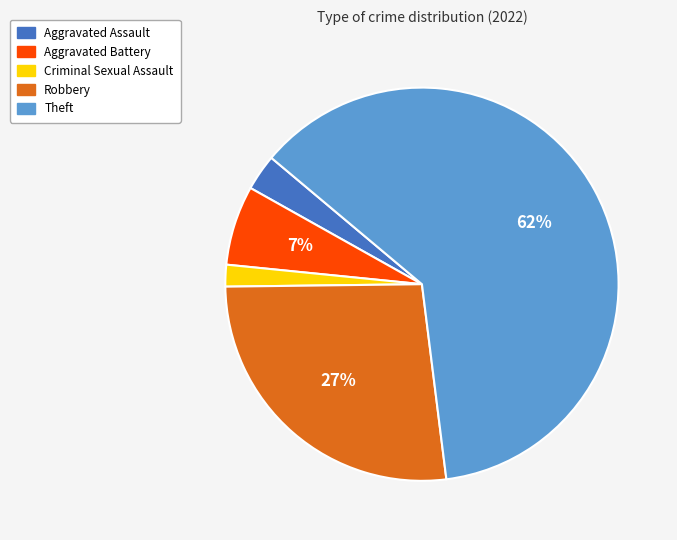

To the nearest percent, what is the combined percentage of Robbery and Criminal Sexual Assault?

29%